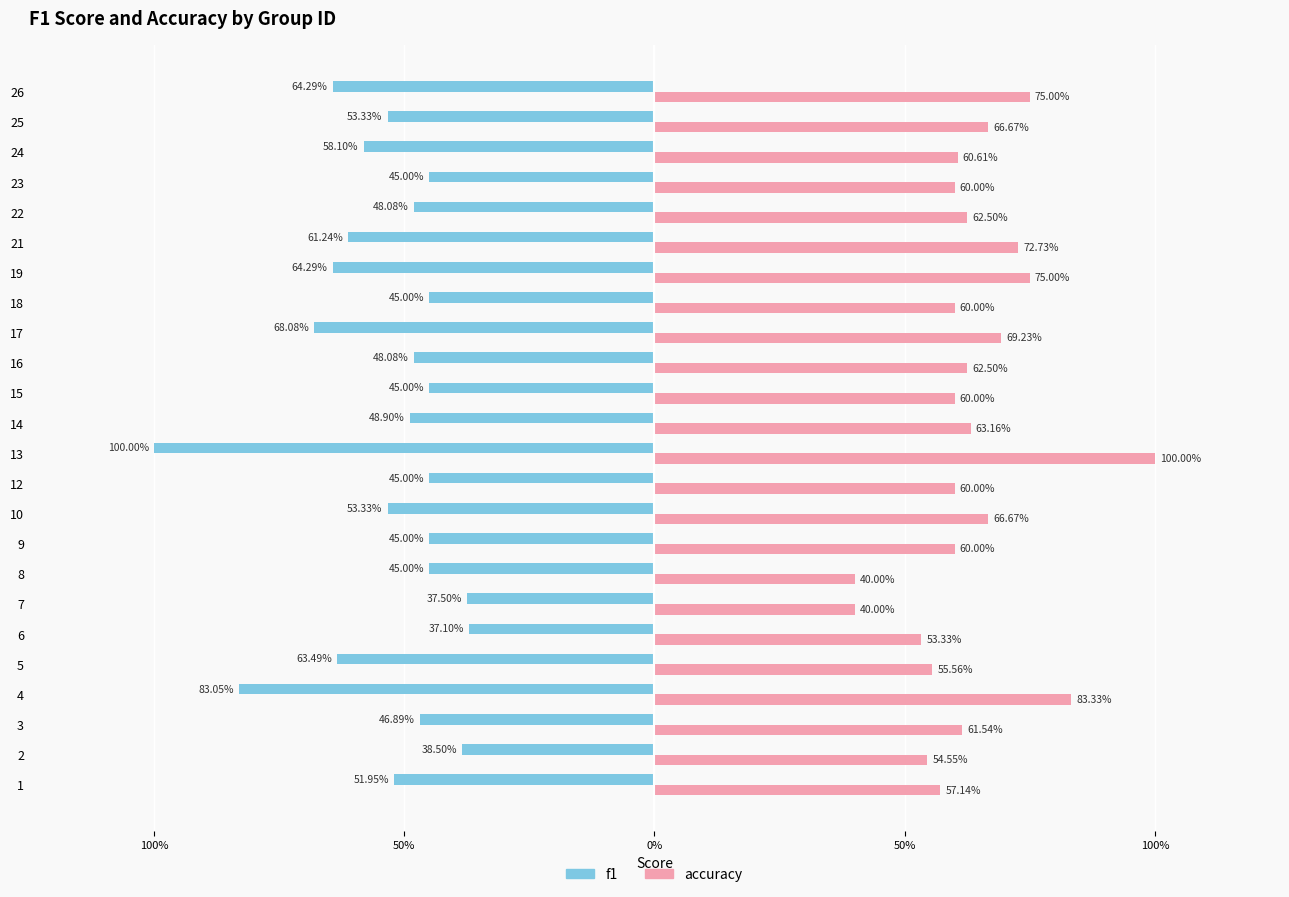

Is it true that f1 equals -0.5 at 18?

True